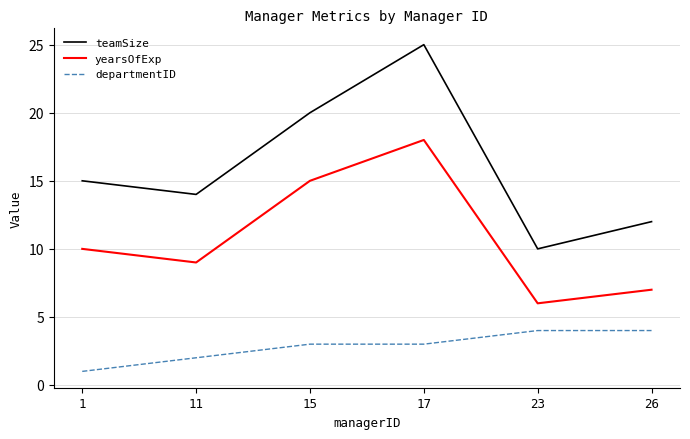

Rank the series by their average value, from highest to lowest.

teamSize, yearsOfExp, departmentID